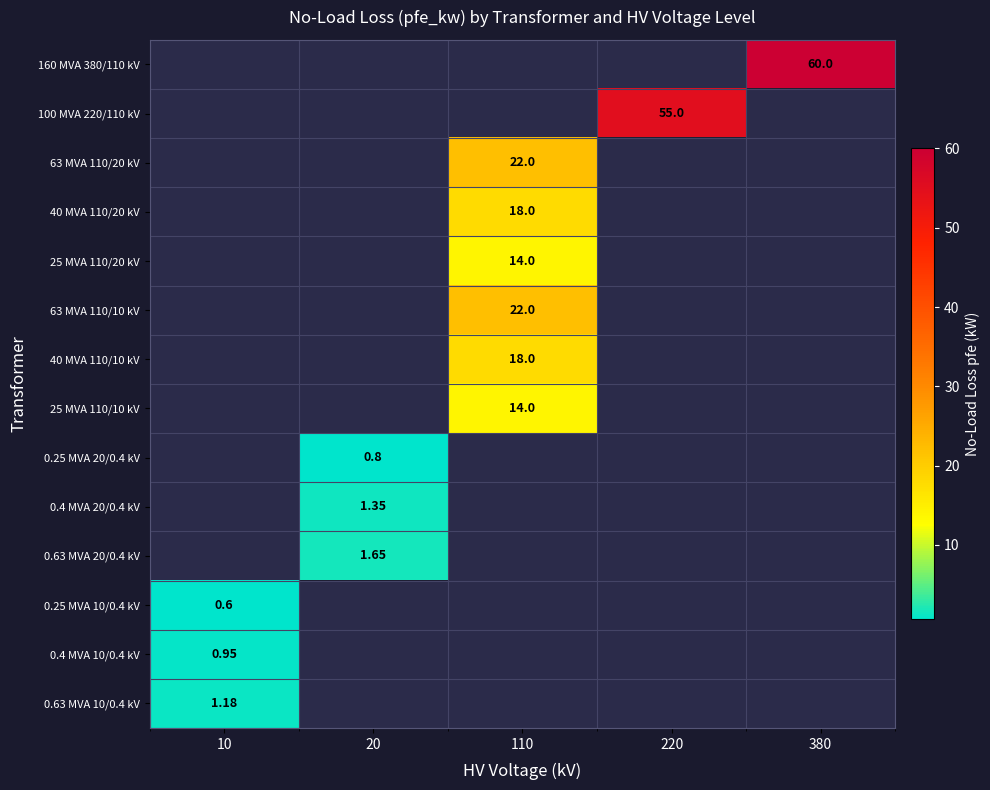

How many series are shown in this chart?

14